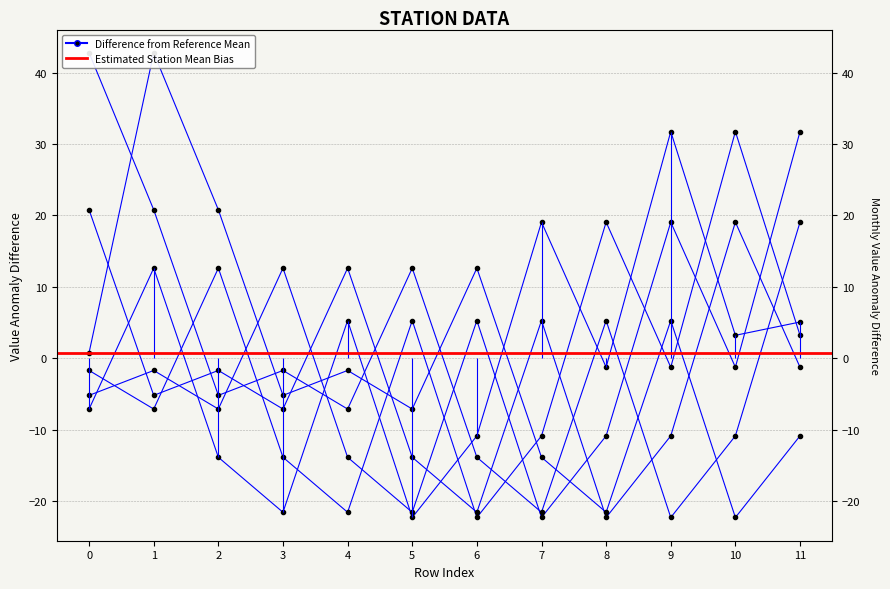

List the labels in order of col_17 value, smallest first.

9, 7, 6, 10, 4, 2, 3, 8, 5, 11, 1, 0